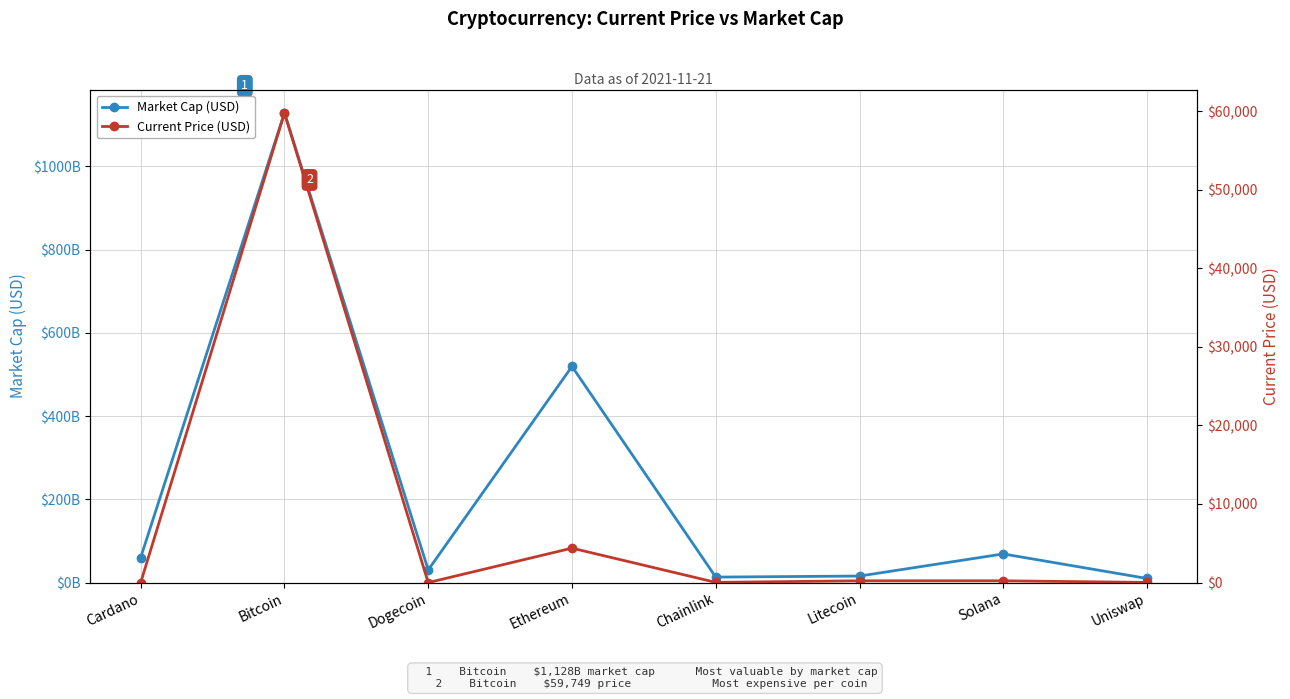

Which series changed the most between Ethereum and Uniswap?

Market Cap (USD)